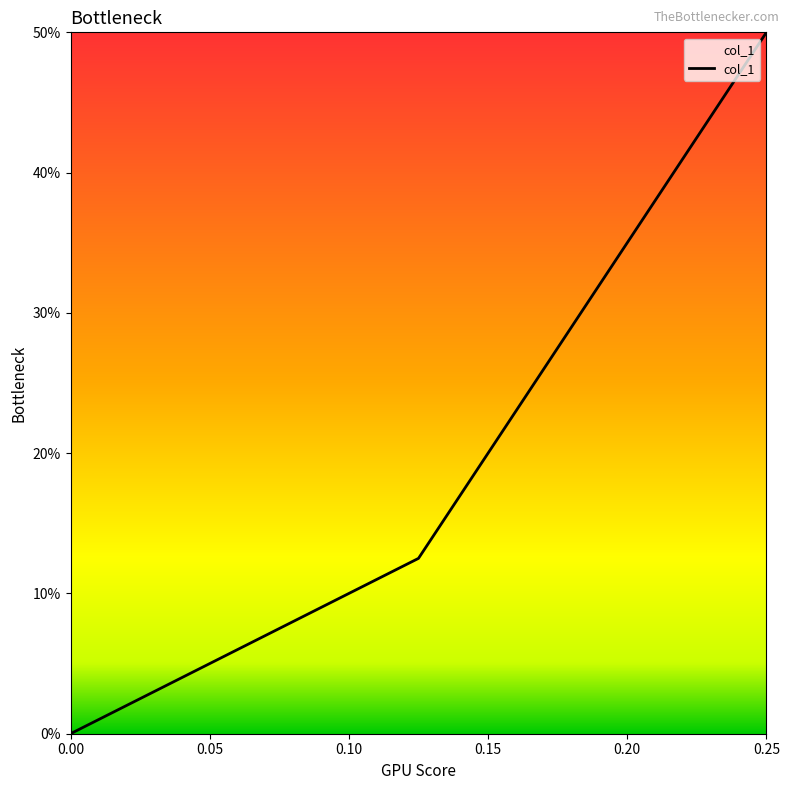

How many positive values are there?

2